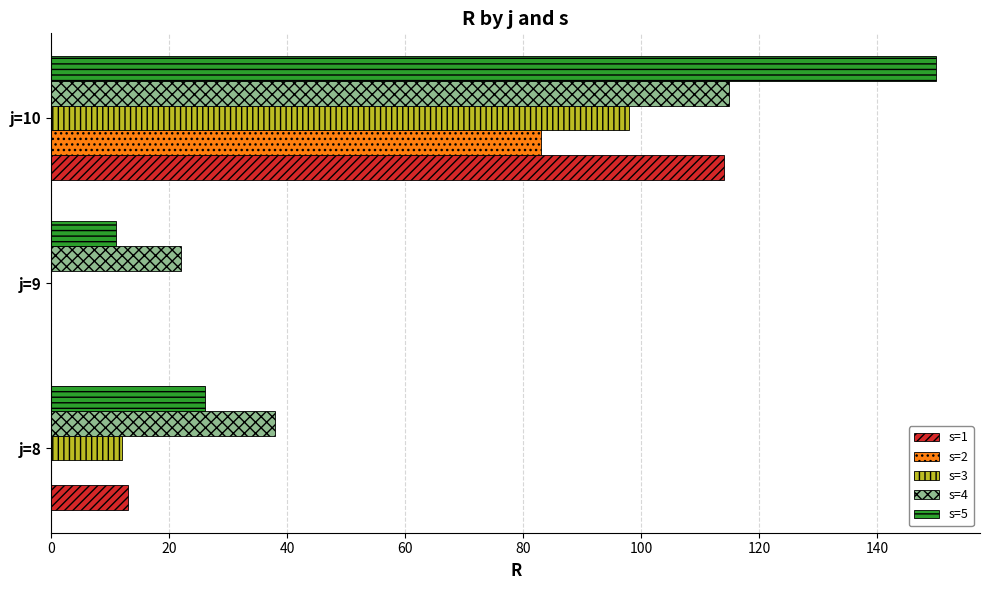

What is the sum of the s=3 values at j=9 and j=8?

12